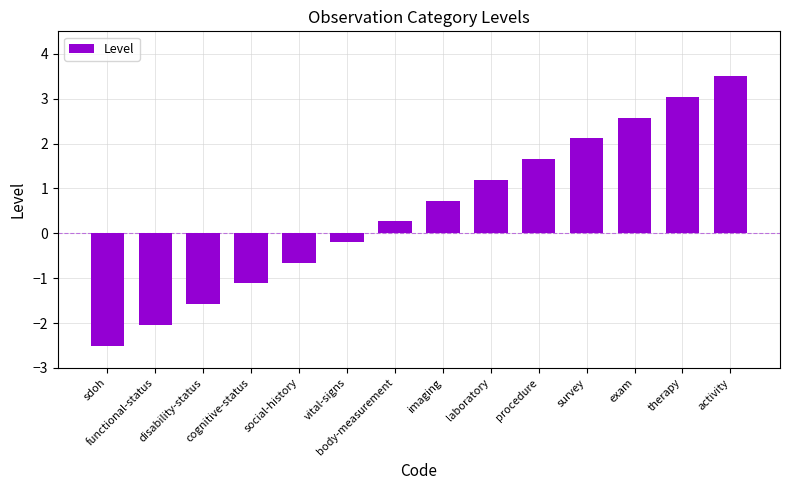

The value at activity is 3.5. True or false?

True